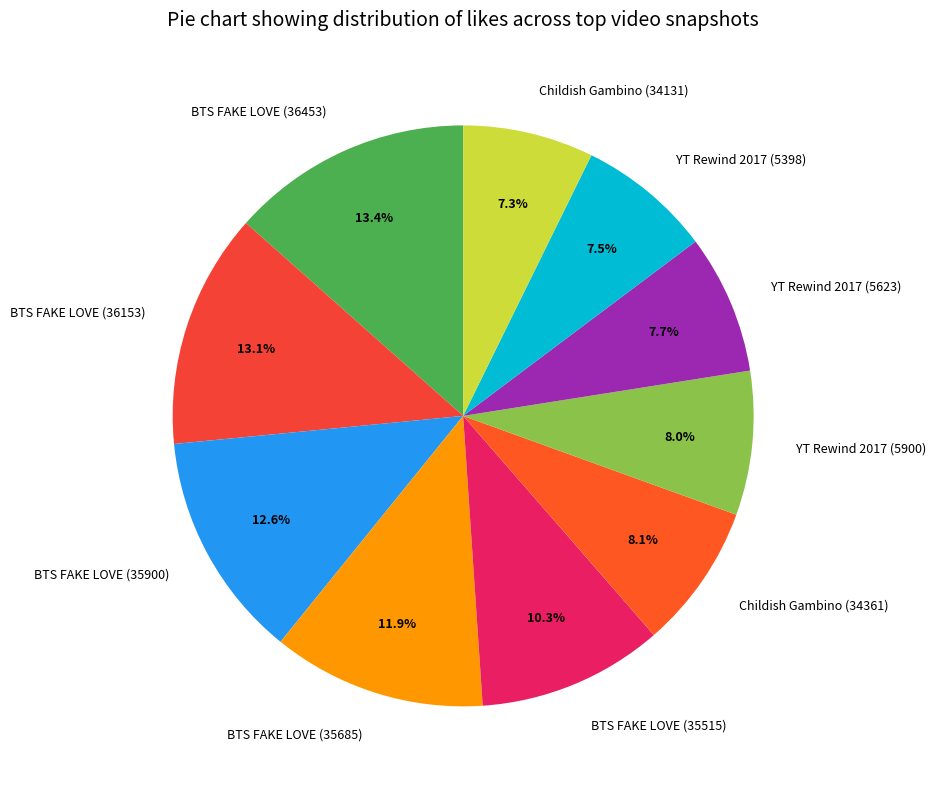

To the nearest percent, what is the average slice percentage?

10%